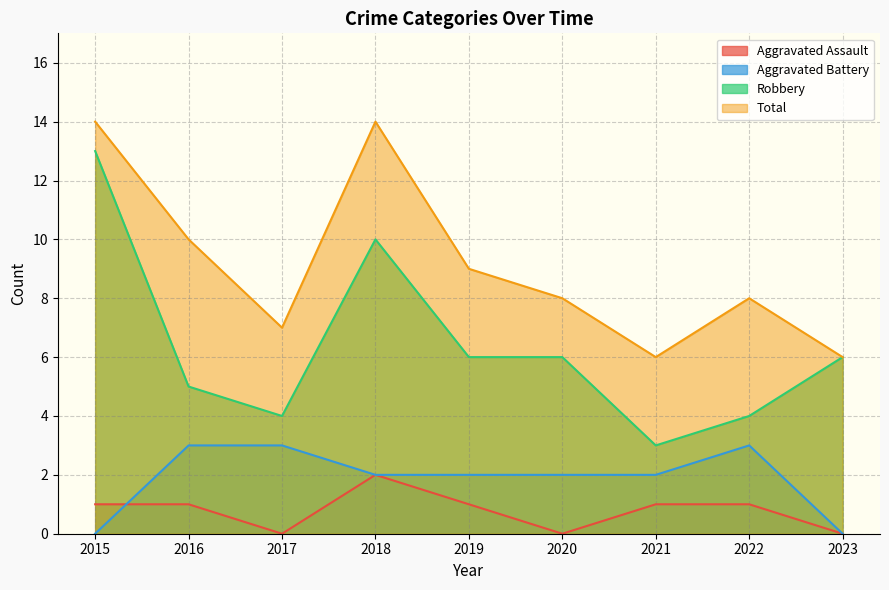

Is it true that Robbery equals 6 at 2017?

False